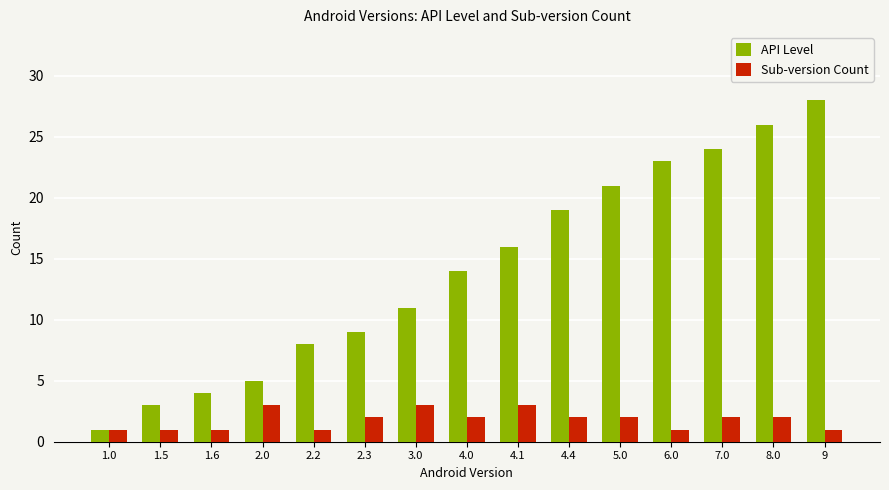

What is the value of the Sub-version Count bar at the 1st from the left?

1